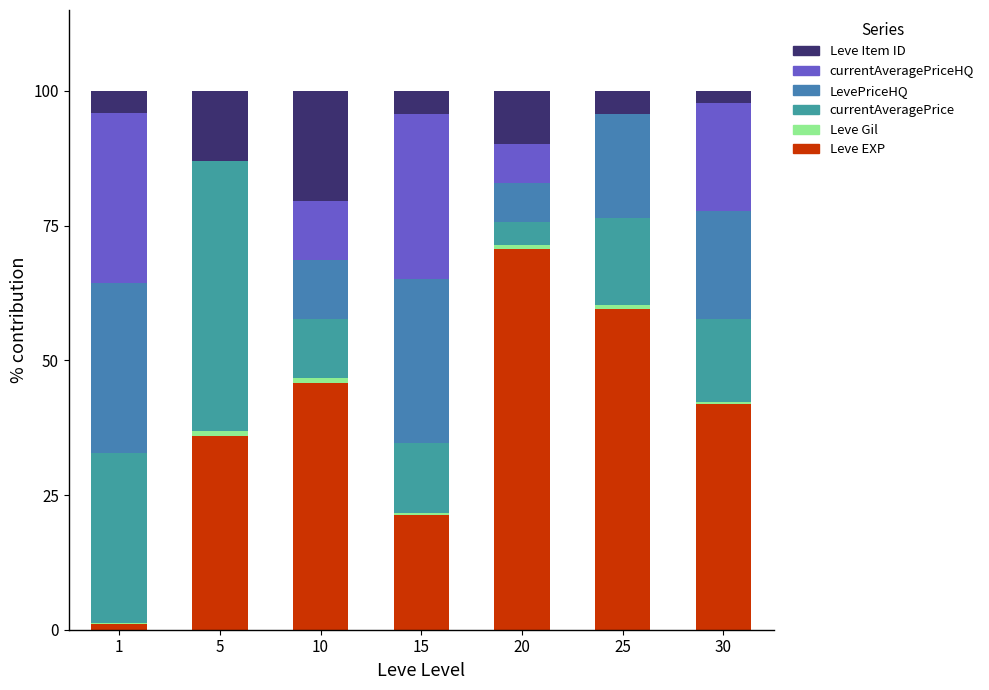

How many data points does each series have?

7